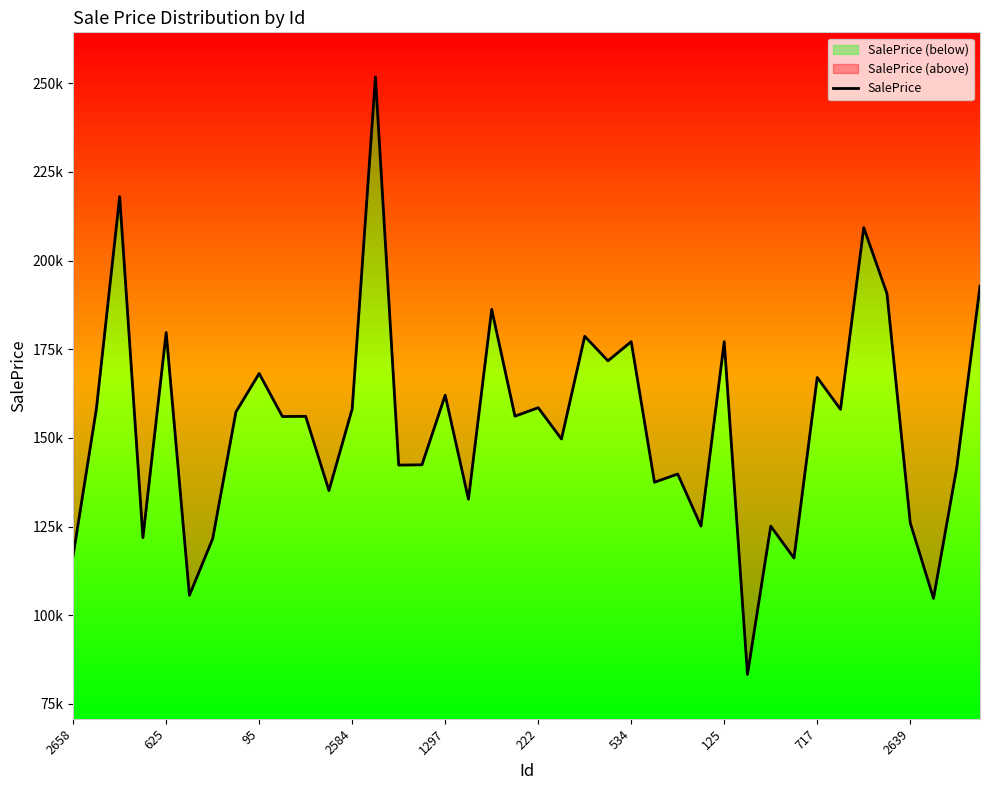

The chart shows a value of 37775.7 at 29. True or false?

False